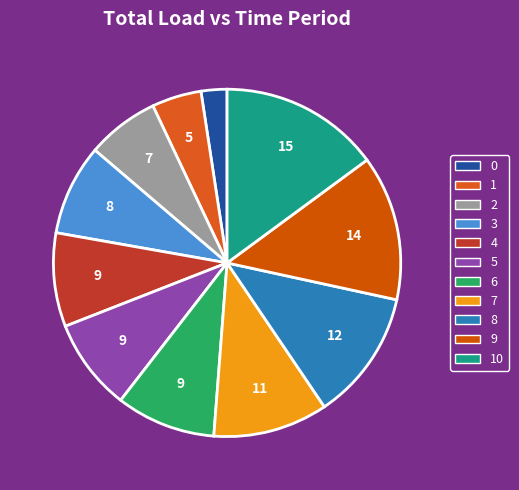

Is it true that 8 is 1% of the pie?

False